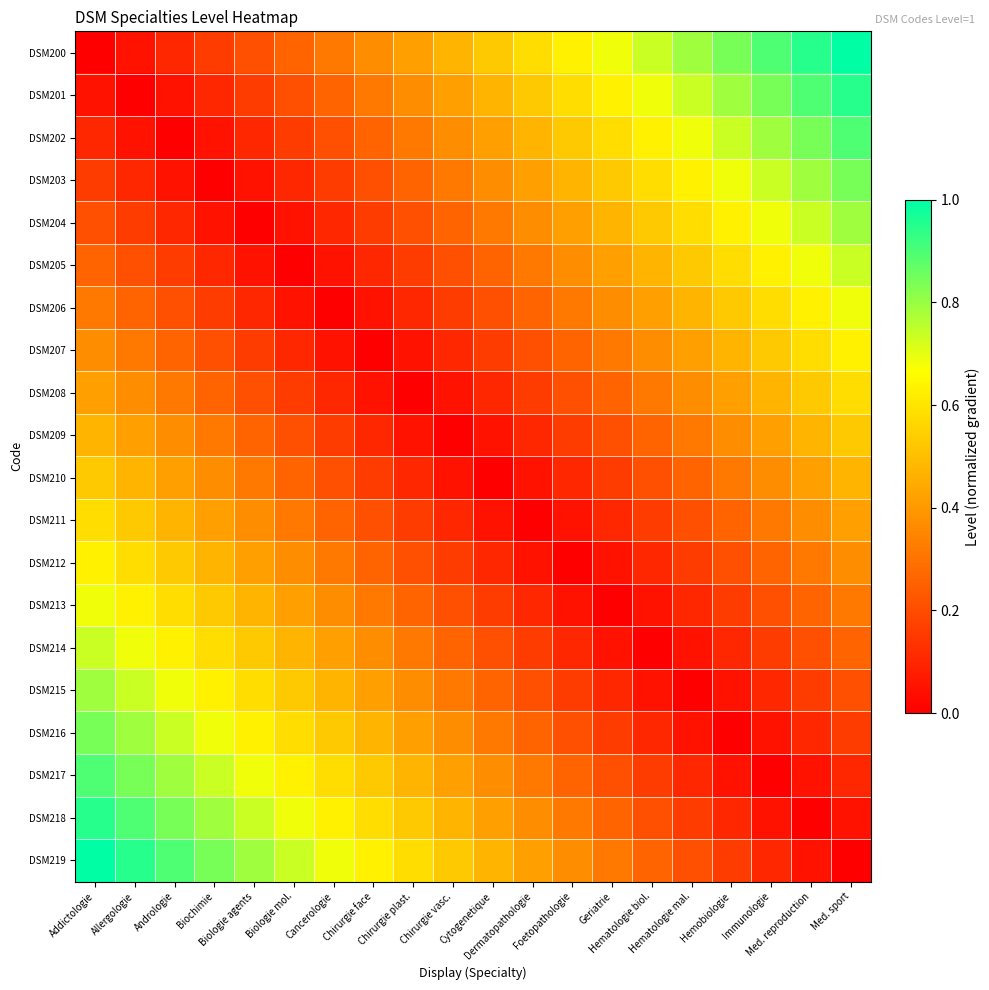

Between Cancerologie and Chirurgie plast., which is larger?

Chirurgie plast.